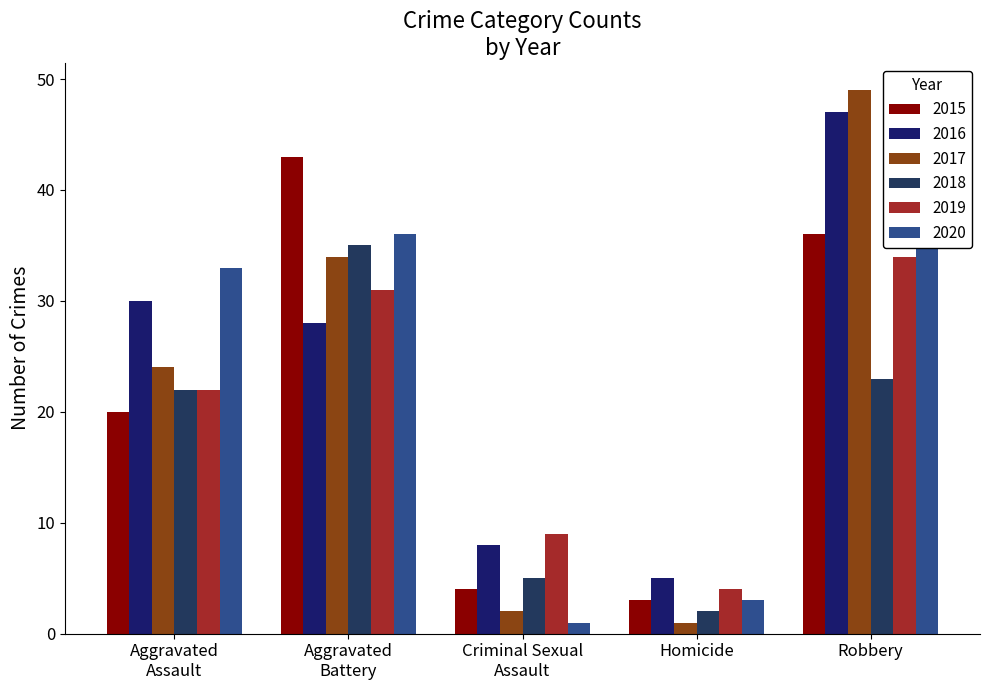

What are all the series names shown in the legend?

2015, 2016, 2017, 2018, 2019, 2020